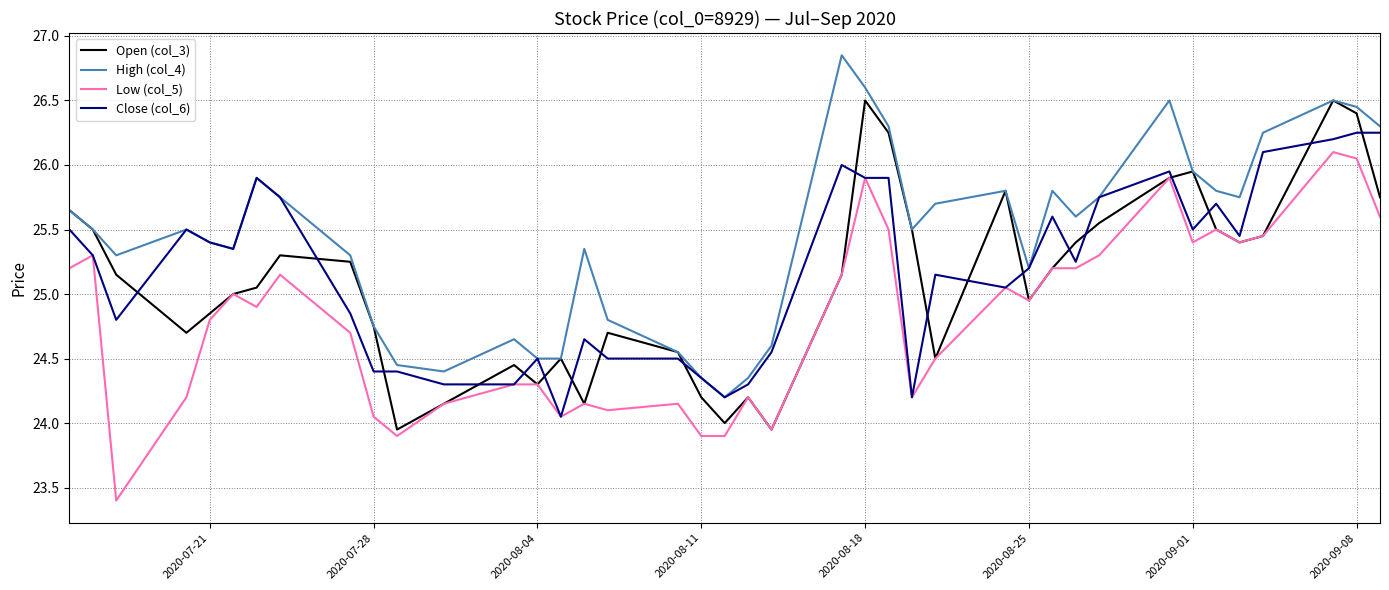

Is this an area chart (filled region under the line)?

No